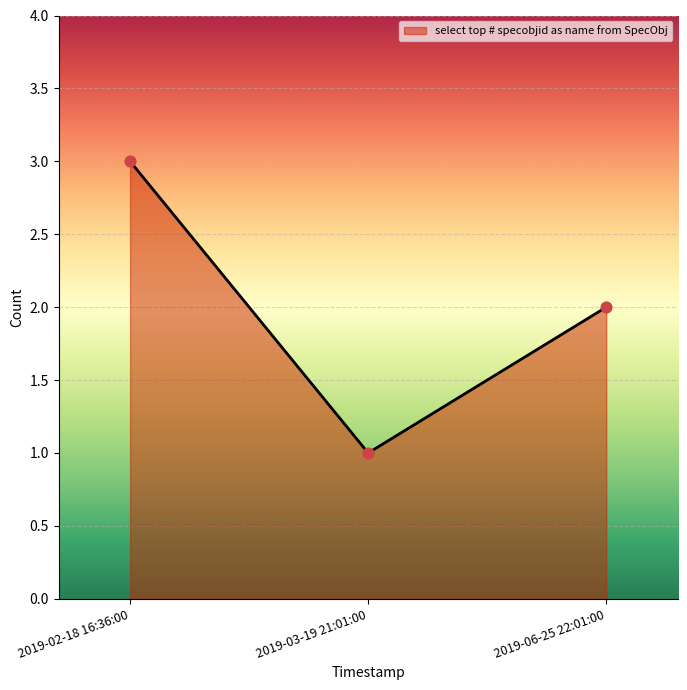

What is the change in value from 2019-03-19 21:01:00 to 2019-06-25 22:01:00?

+1